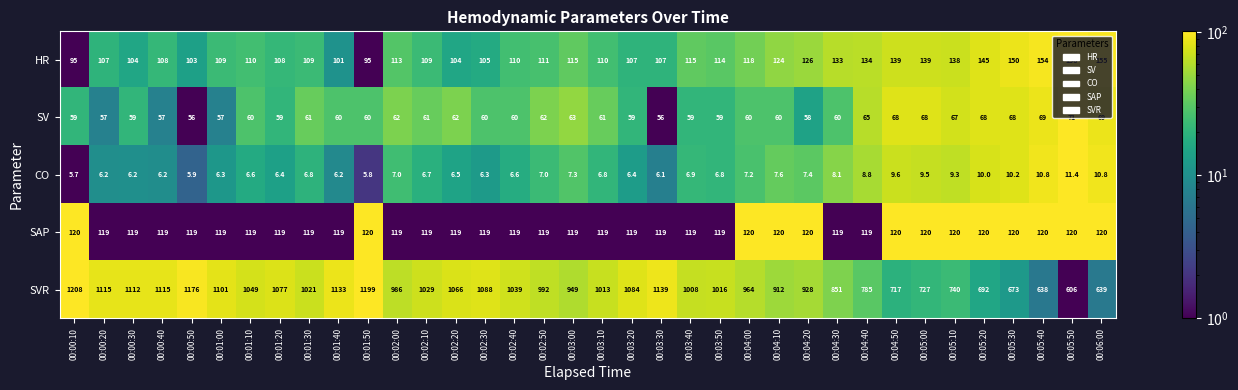

At how many categories does at least one series exceed 62?

36